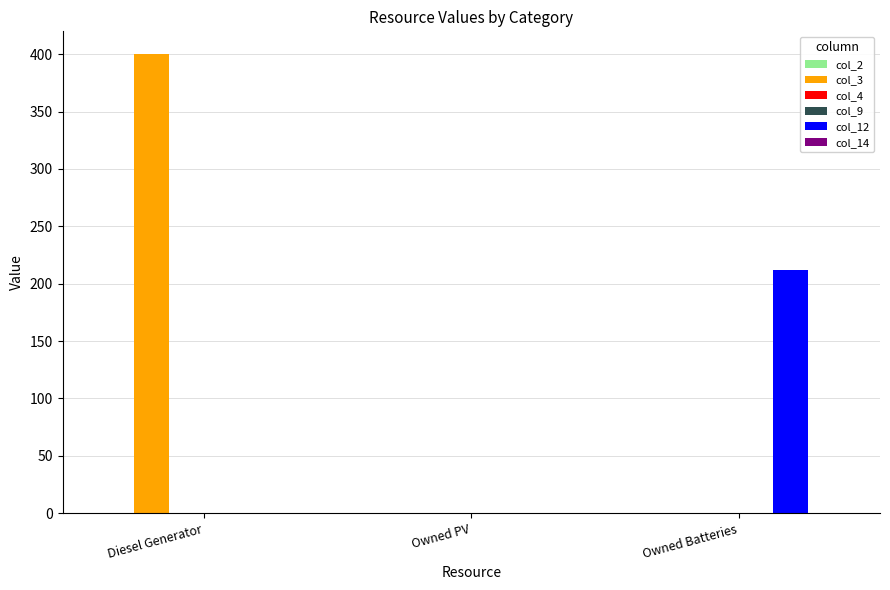

How many values in col_12 are above zero?

1